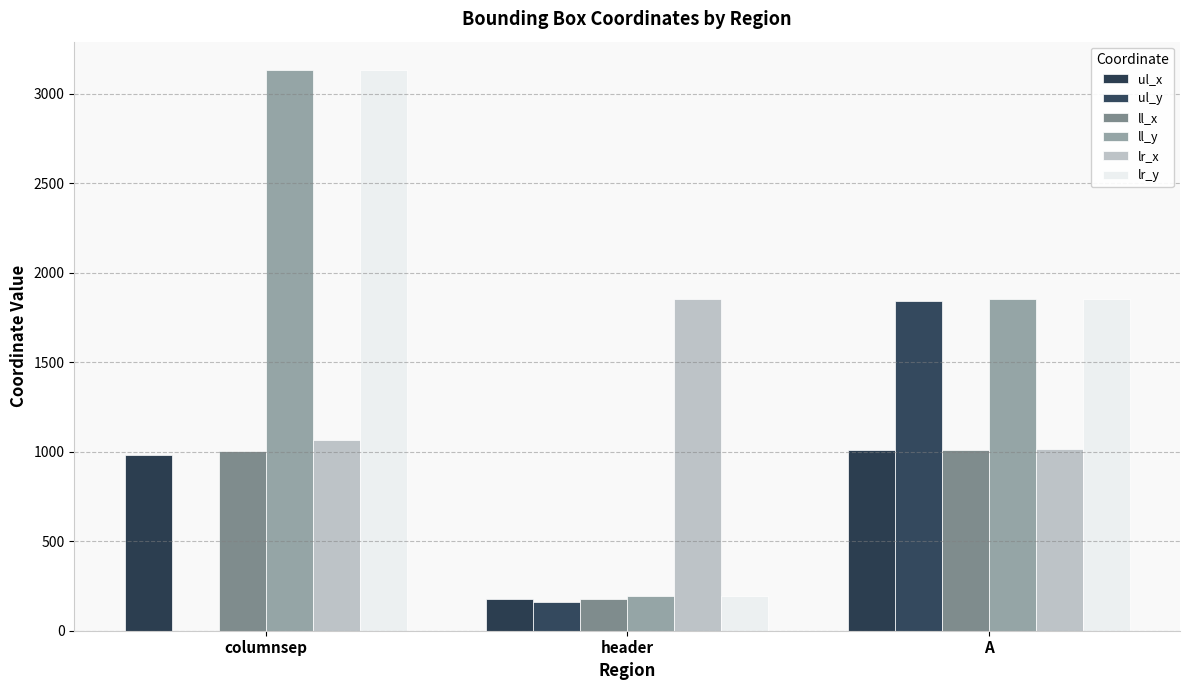

What is the sum of all lr_y values?

5180